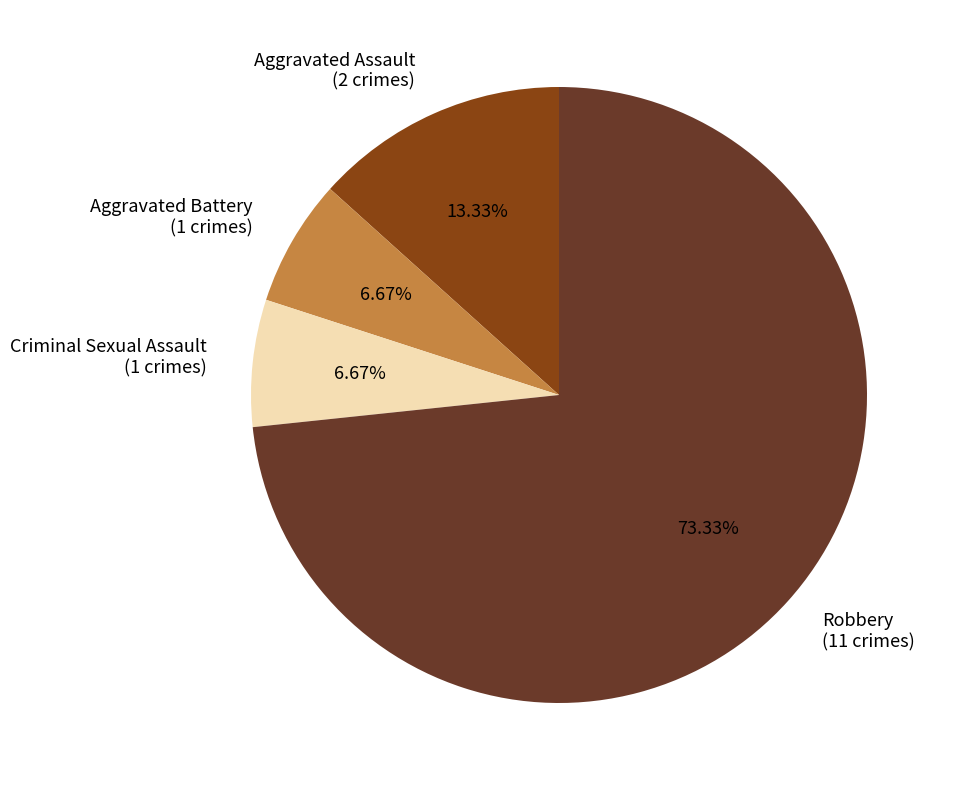

Do Aggravated Battery and Criminal Sexual Assault together represent more than half of the pie?

No